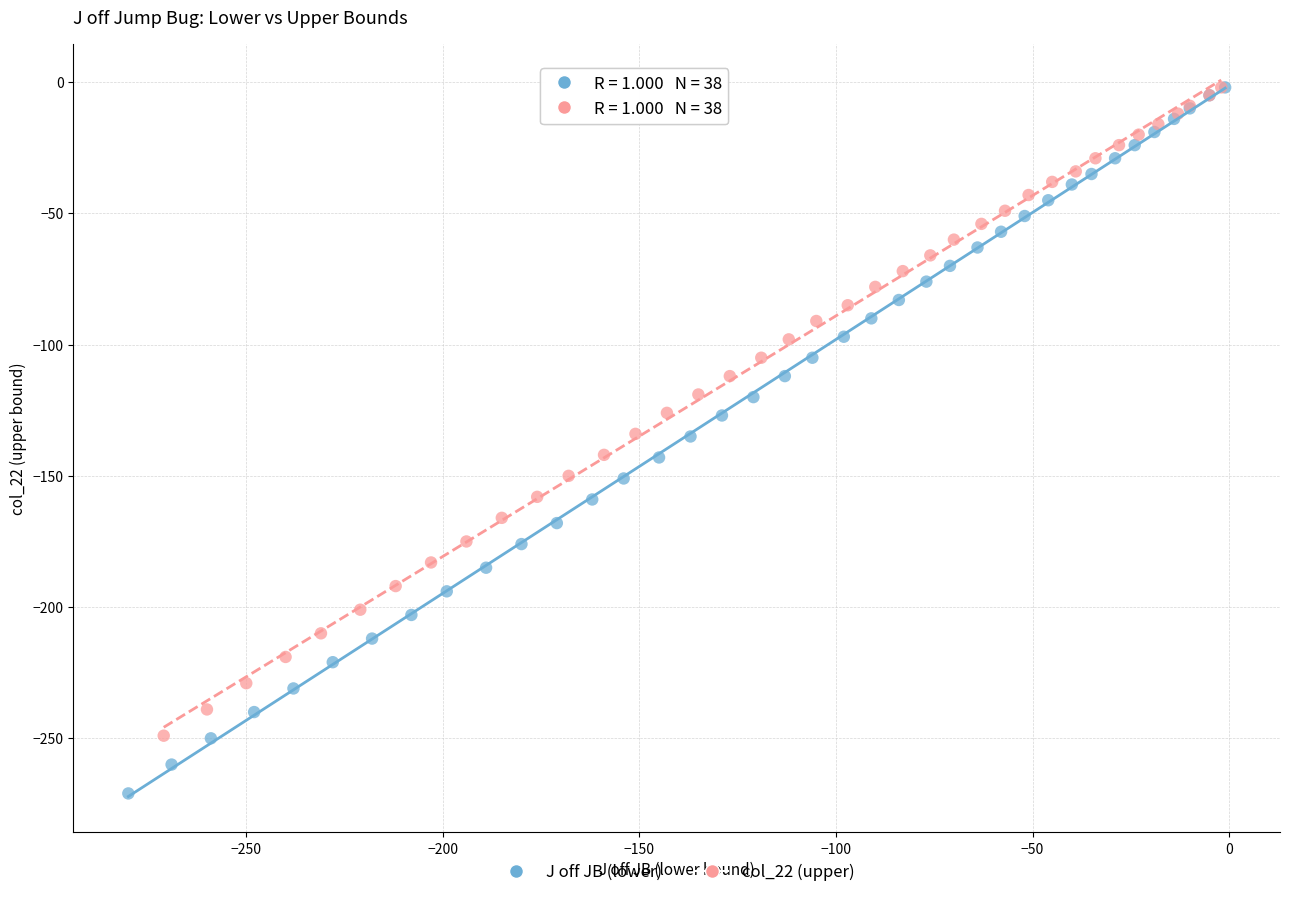

Which series has the widest spread of Y values?

J off JB (lower)